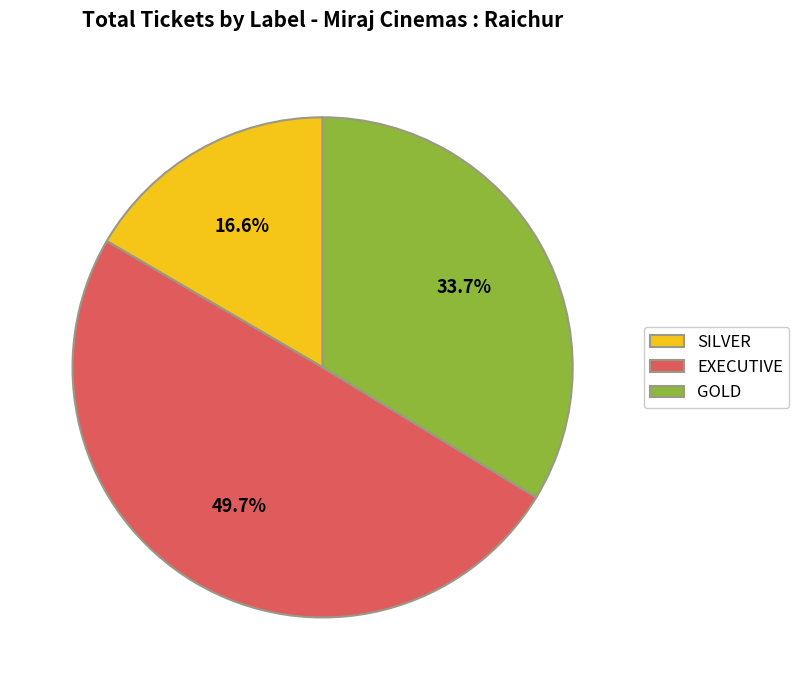

To the nearest percent, what percentage of the pie is SILVER?

17%